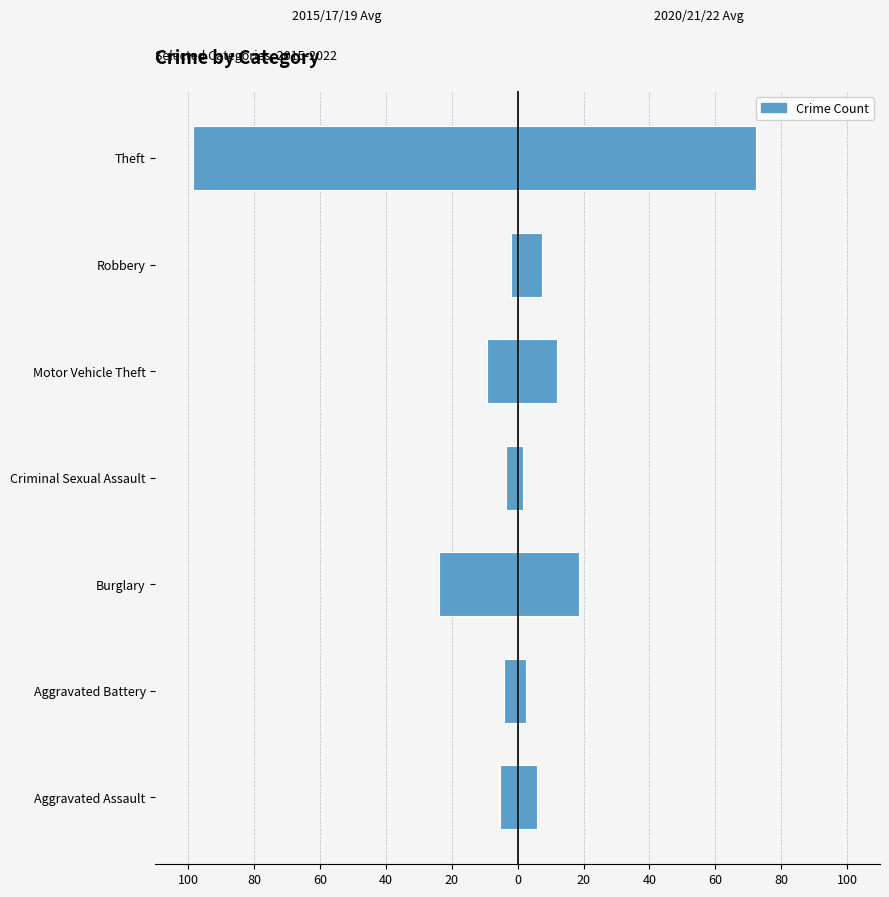

What is the spread (max minus min) of values at Motor Vehicle Theft?

21.3